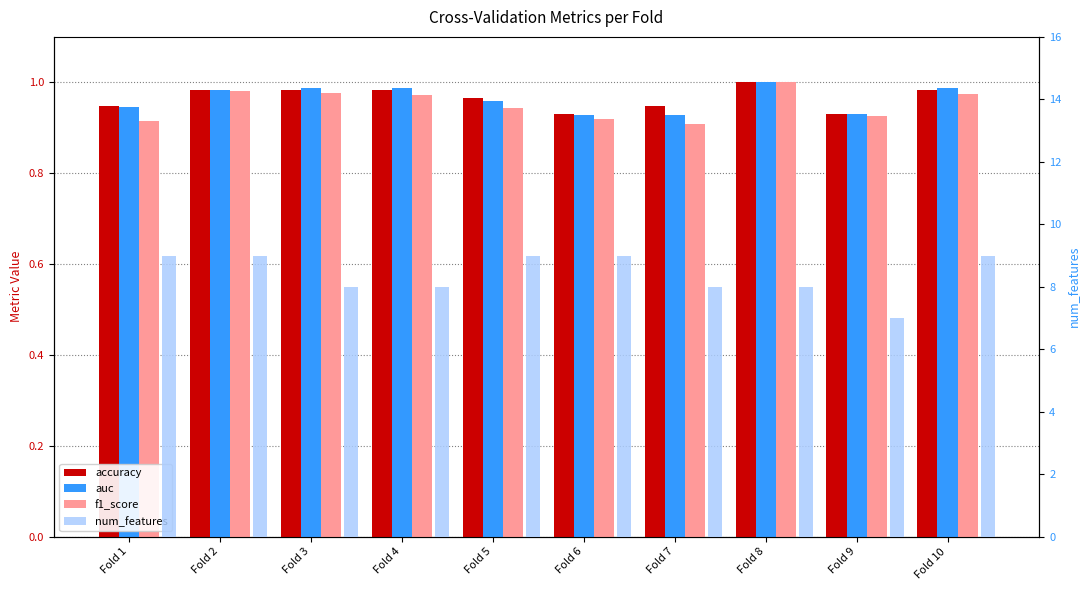

What is the difference between the maximum and minimum values in the f1_score series?

0.1